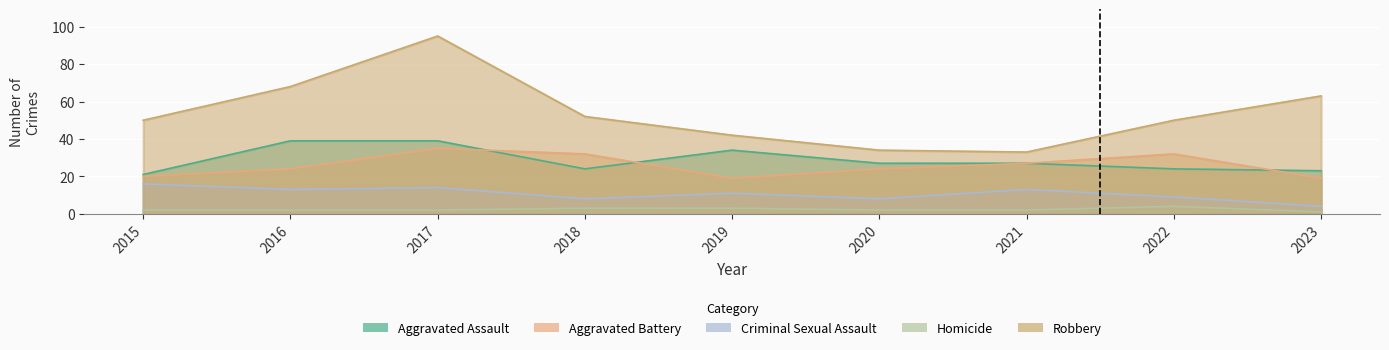

What is the sum of all Aggravated Assault values?

258